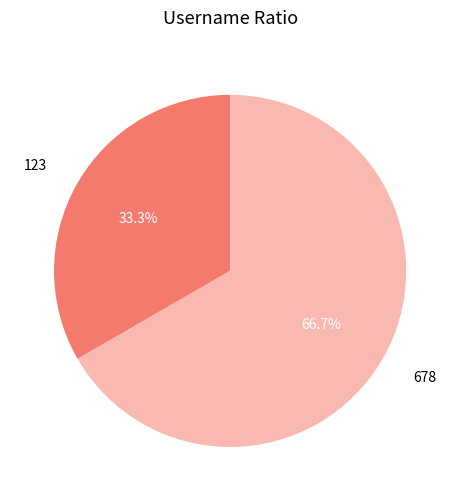

Which slice represents more than half of the pie?

678